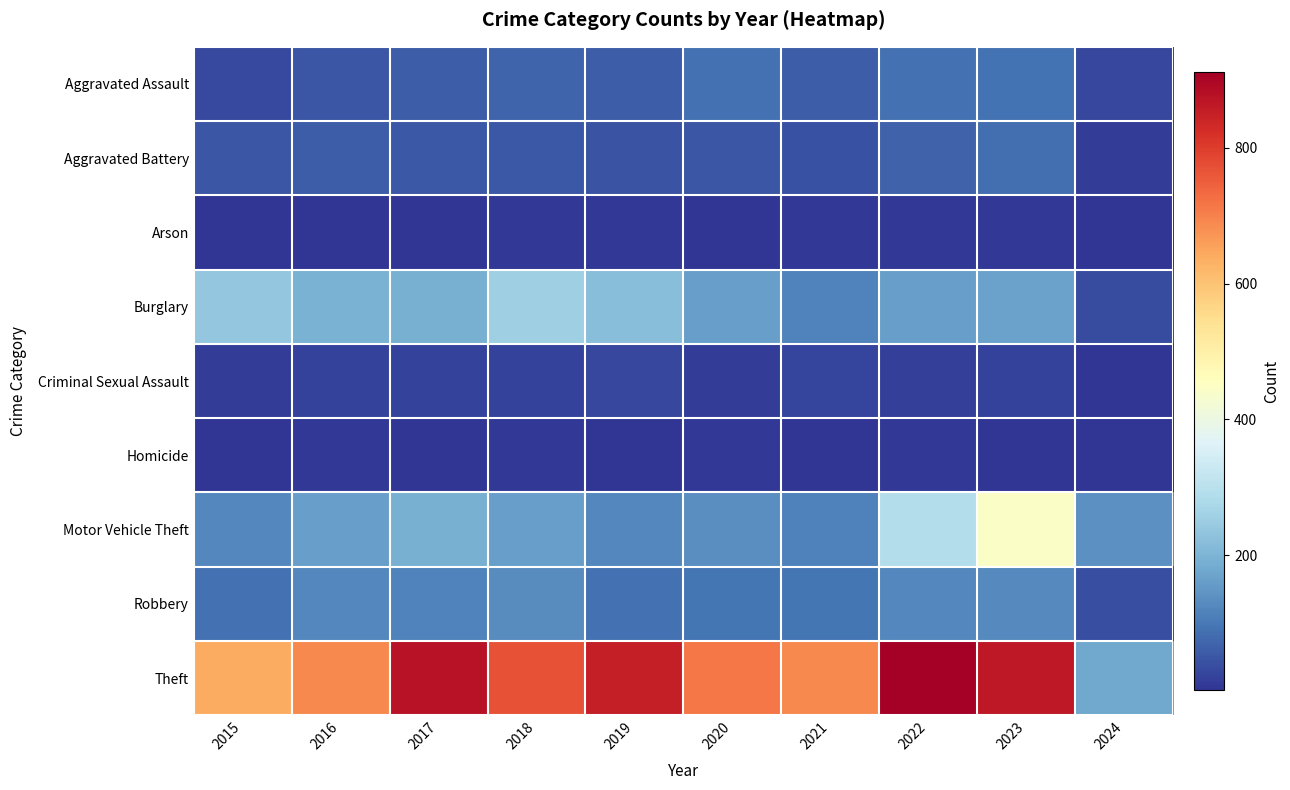

At how many categories does at least one series exceed 277?

9